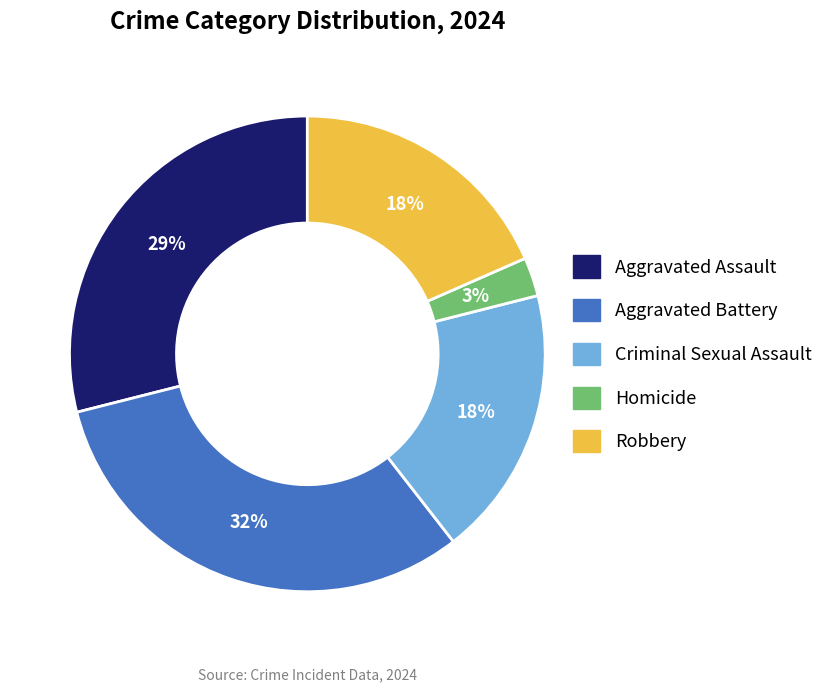

How many segments does this pie chart have?

5